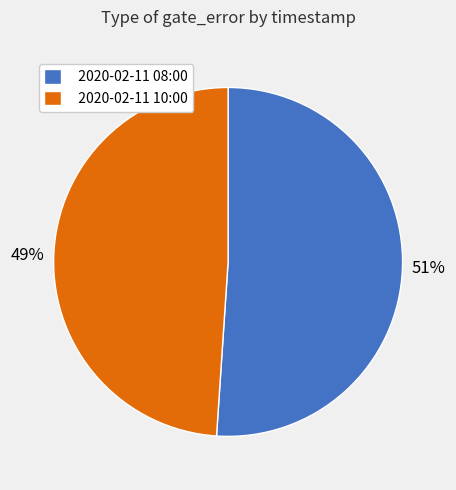

To the nearest percent, what is the difference between the largest and smallest slice percentages?

2%